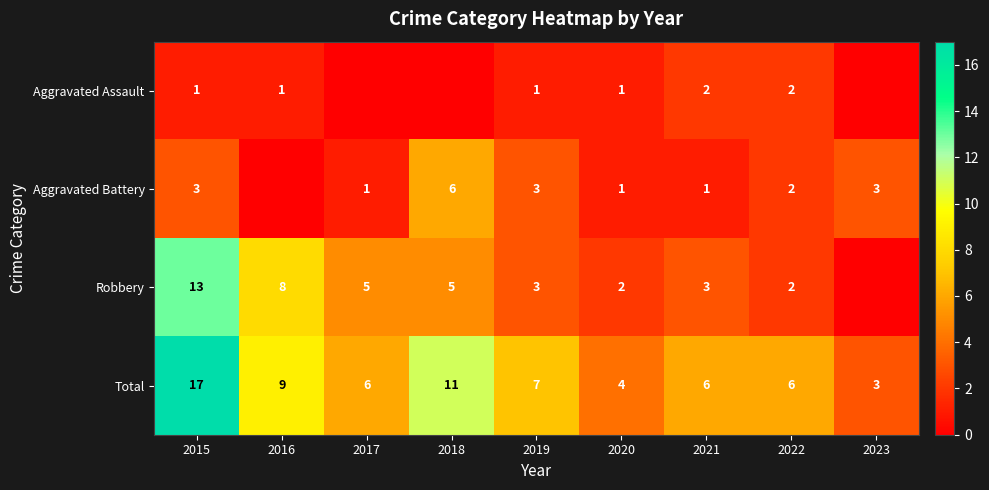

What is the total value across all series at 2020?

8